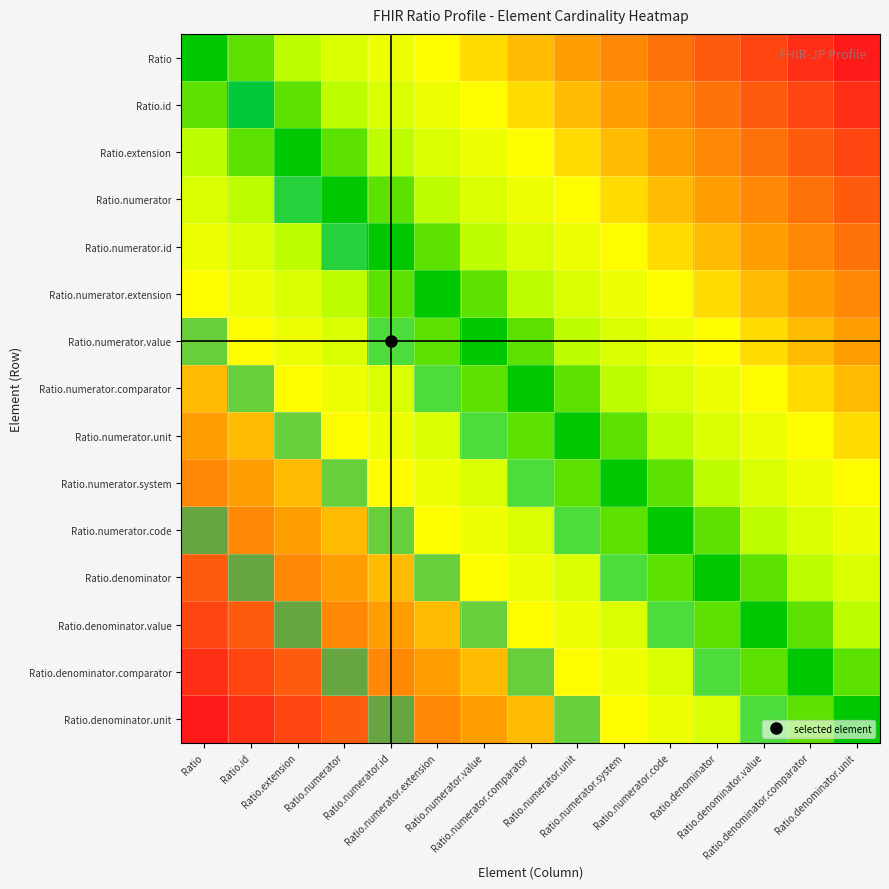

List the series in order of their peak value, highest first.

Ratio.id, Ratio.numerator, Ratio.numerator.id, Ratio.numerator.value, Ratio.numerator.comparator, Ratio.numerator.unit, Ratio.numerator.system, Ratio.numerator.code, Ratio.denominator, Ratio.denominator.value, Ratio.denominator.comparator, Ratio.denominator.unit, Ratio, Ratio.extension, Ratio.numerator.extension